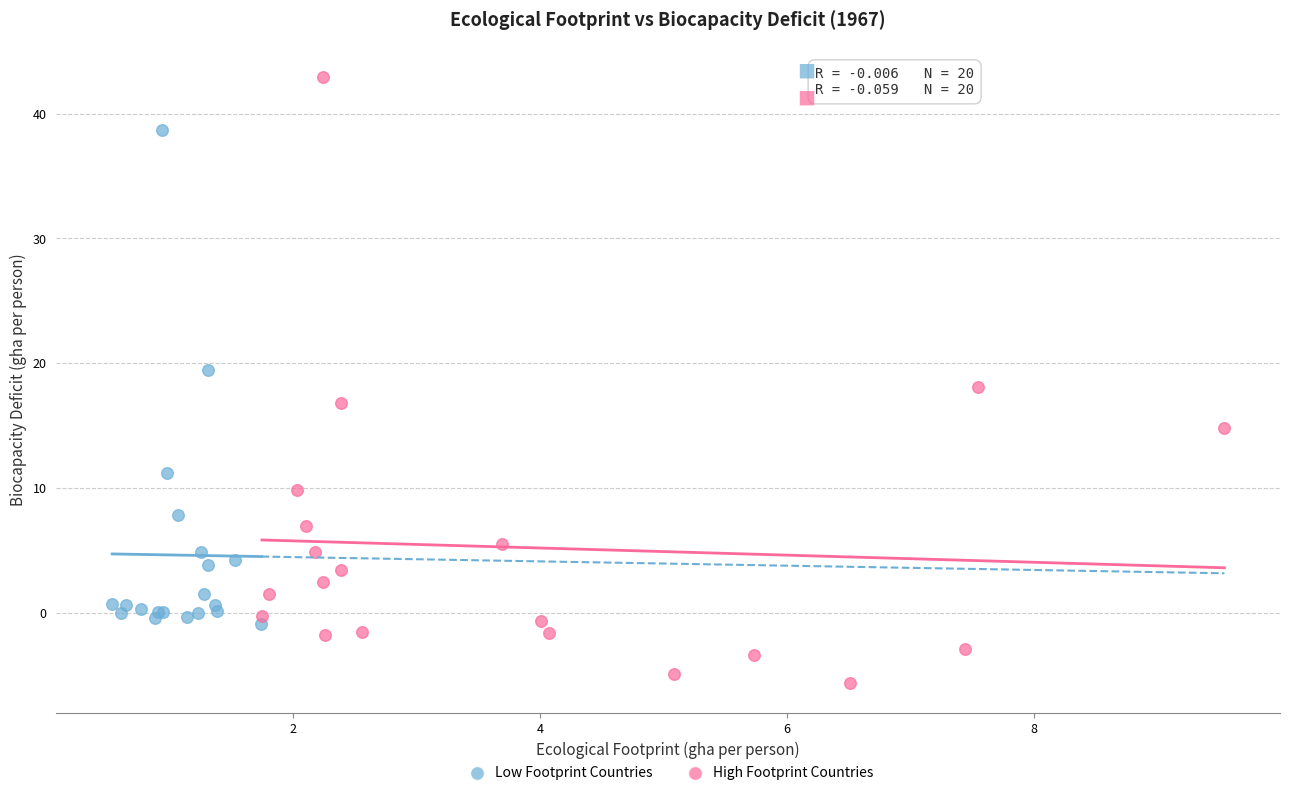

Which series contains the lowest Y value?

High Footprint Countries